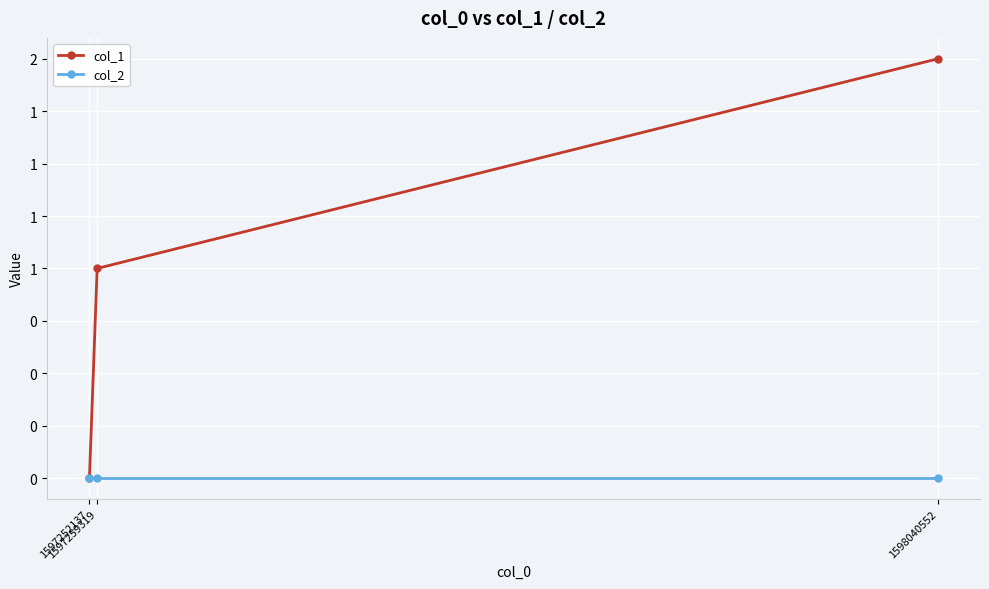

What are all the series names shown in the legend?

col_1, col_2